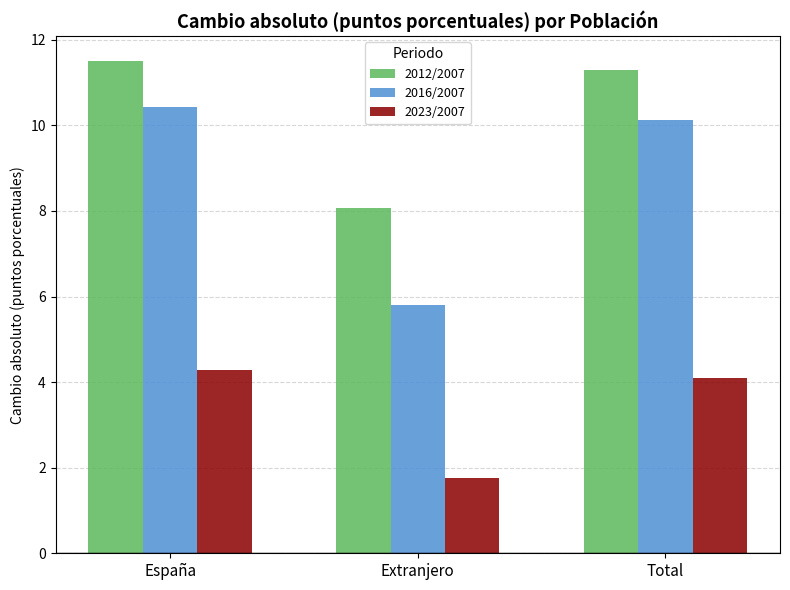

Does the chart contain stacked bars?

No